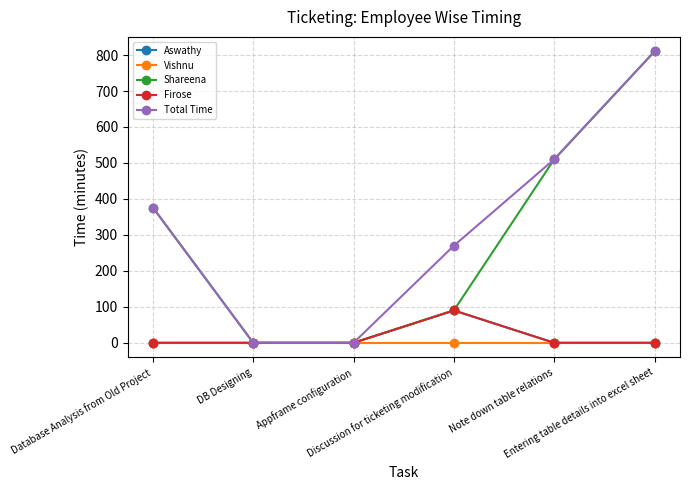

How many series are shown in this chart?

5